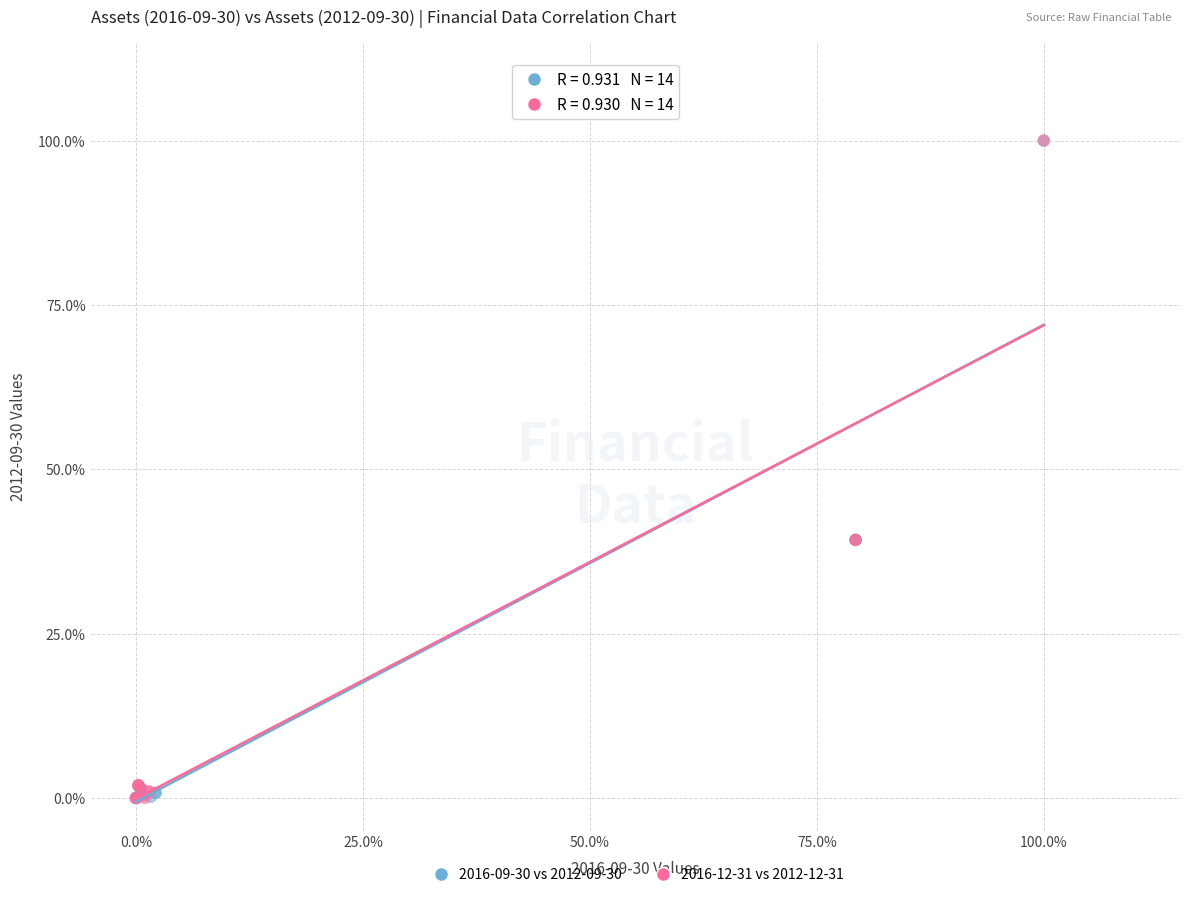

What are all the series names shown in the legend?

2016-09-30 vs 2012-09-30, 2016-12-31 vs 2012-12-31